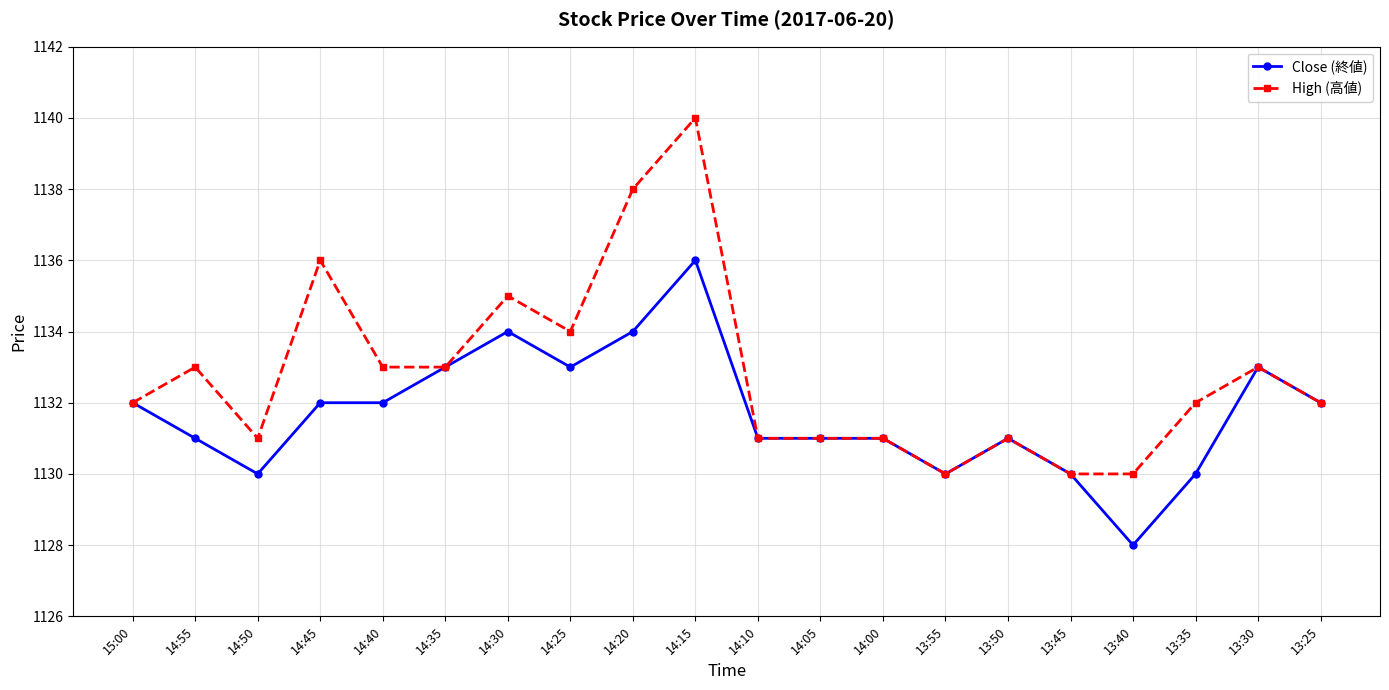

Reading left to right, what are all the values shown in this chart?

Close (終値): 15:00=1132	14:55=1131	14:50=1130	14:45=1132	14:40=1132	14:35=1133	14:30=1134	14:25=1133	14:20=1134	14:15=1136	14:10=1131	14:05=1131	14:00=1131	13:55=1130	13:50=1131	13:45=1130	13:40=1128	13:35=1130	13:30=1133	13:25=1132
High (高値): 15:00=1132	14:55=1133	14:50=1131	14:45=1136	14:40=1133	14:35=1133	14:30=1135	14:25=1134	14:20=1138	14:15=1140	14:10=1131	14:05=1131	14:00=1131	13:55=1130	13:50=1131	13:45=1130	13:40=1130	13:35=1132	13:30=1133	13:25=1132